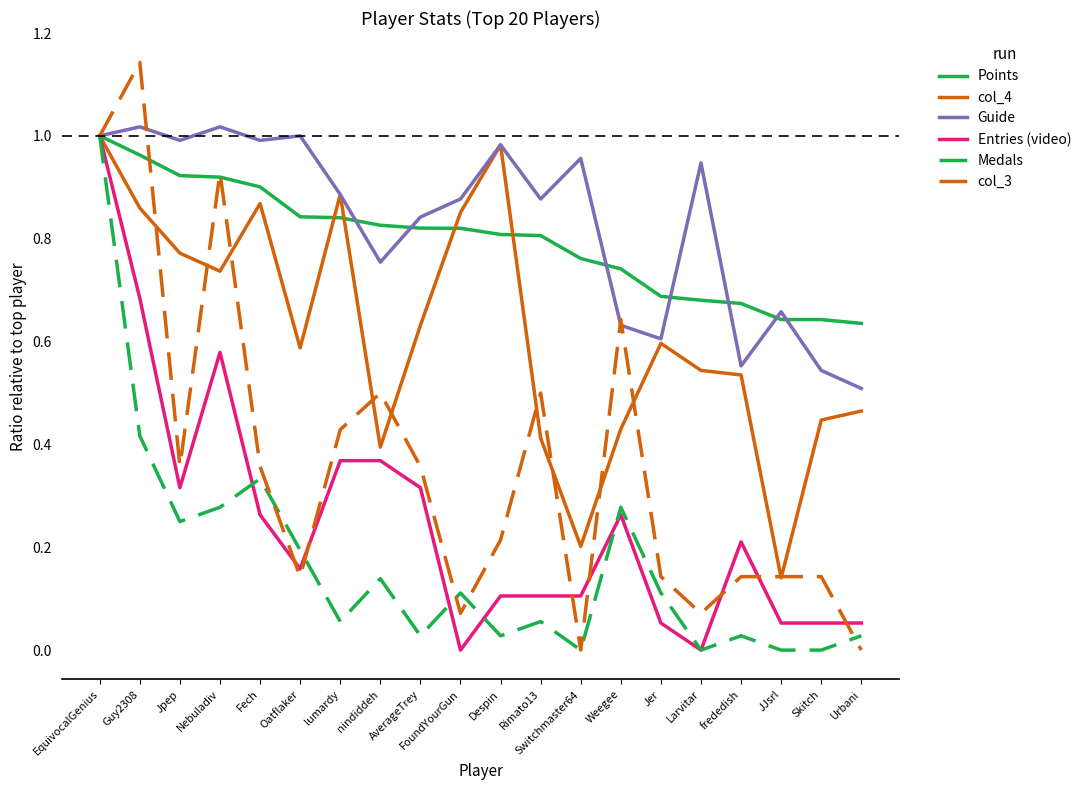

Which label corresponds to the largest value in the chart?

Guy2308